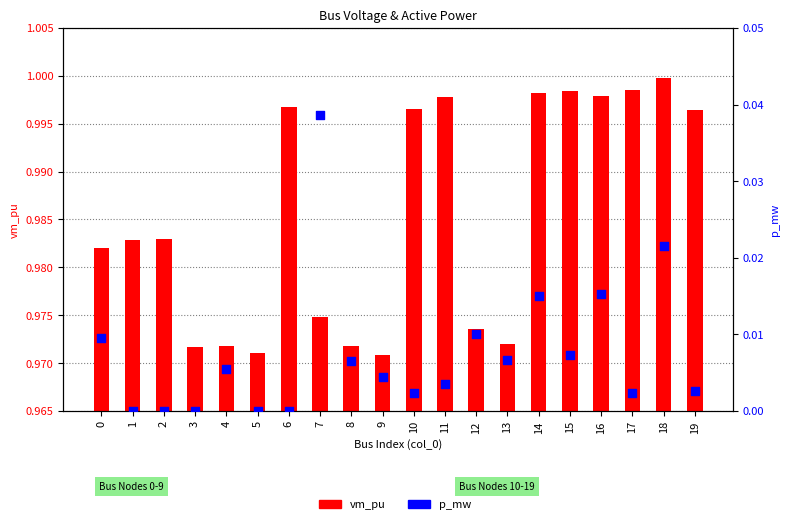

What are all the series names shown in the legend?

vm_pu, p_mw